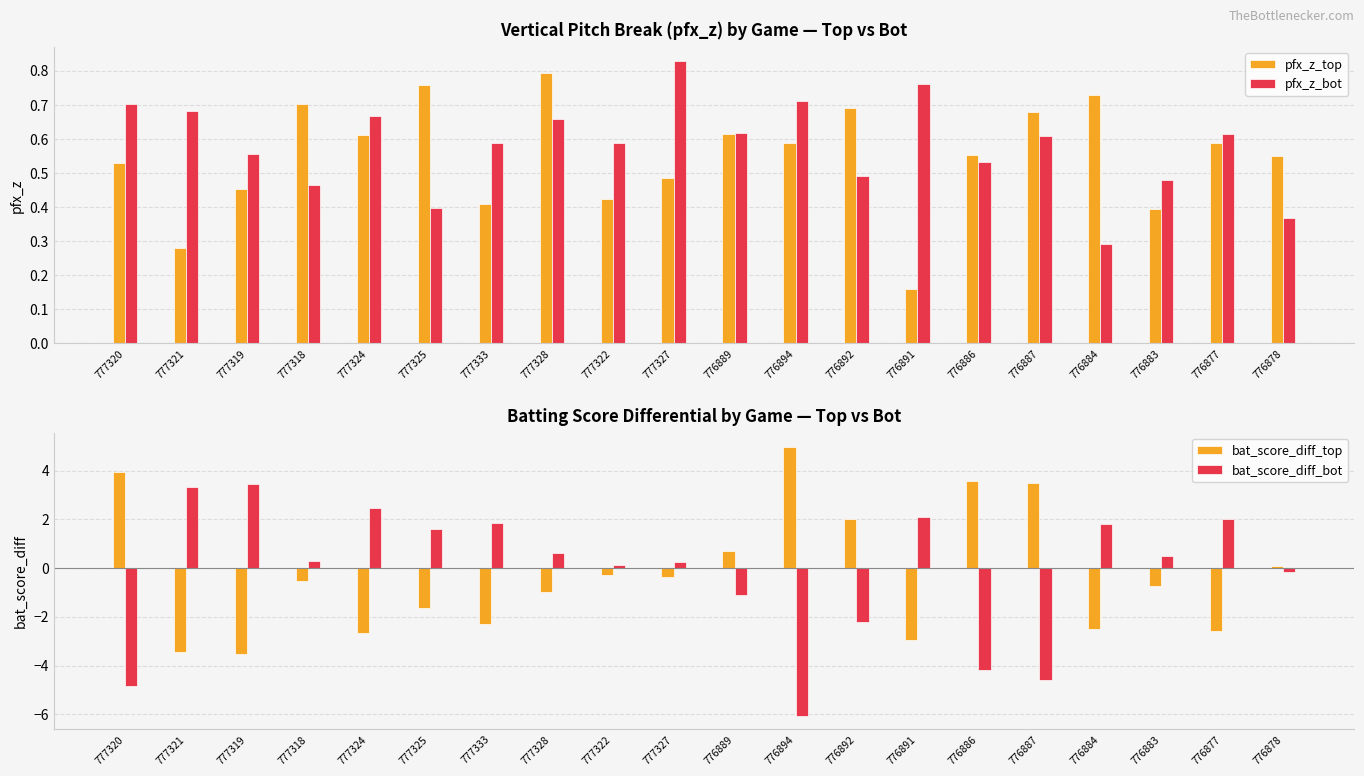

What is the value of the pfx_z_top bar at the 16th from the left?

0.7